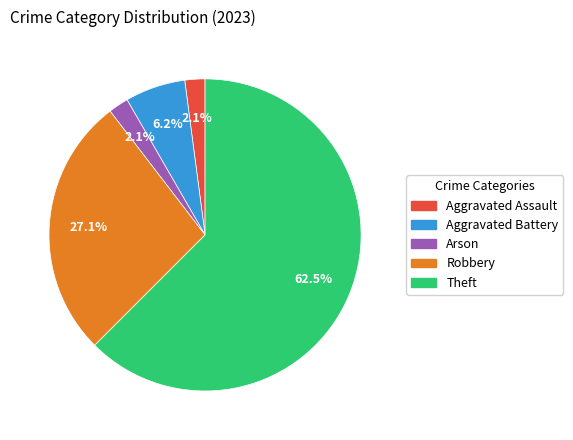

Is there a majority slice in this chart?

Yes